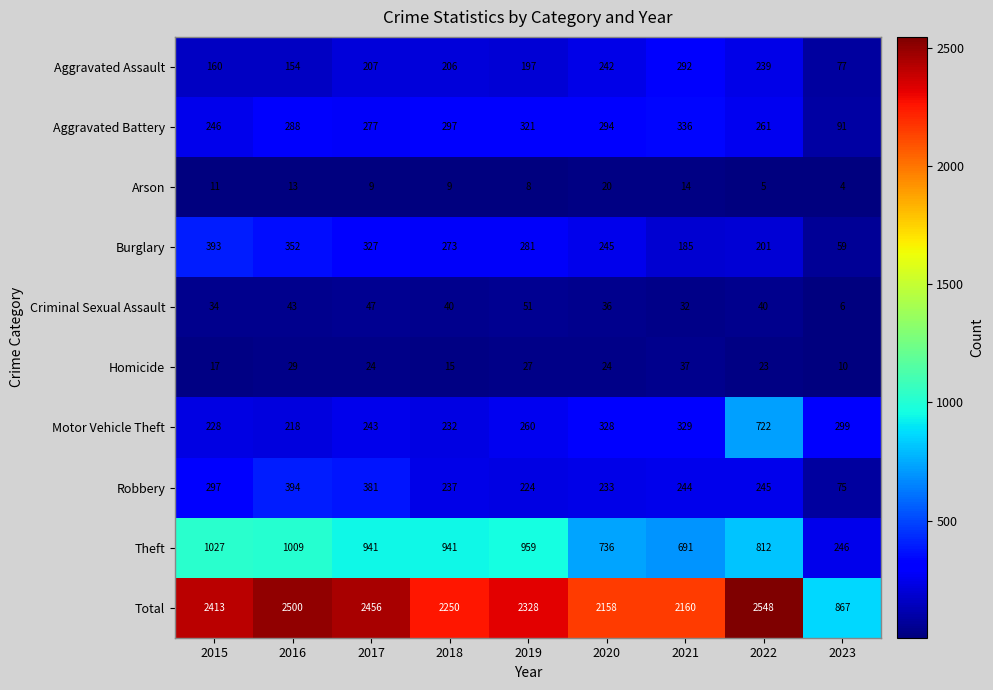

The Theft series shows 959 at 2019. True or false?

True